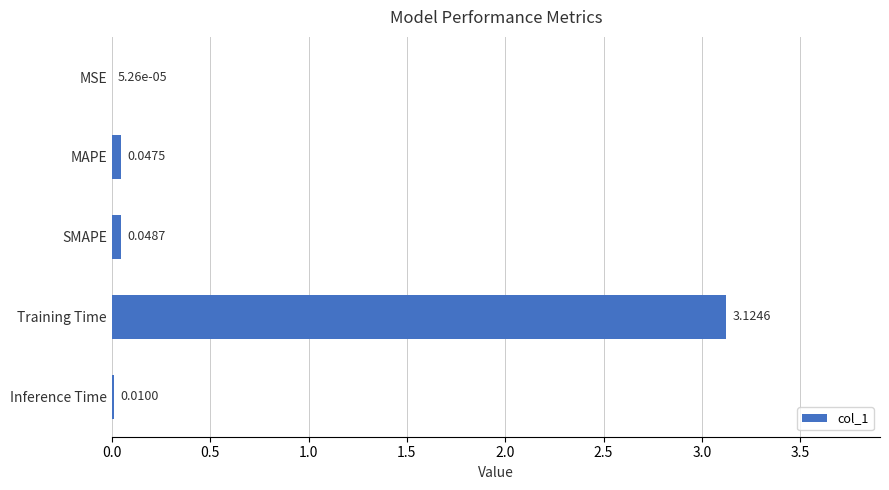

Which category has the highest value across all series?

Training Time